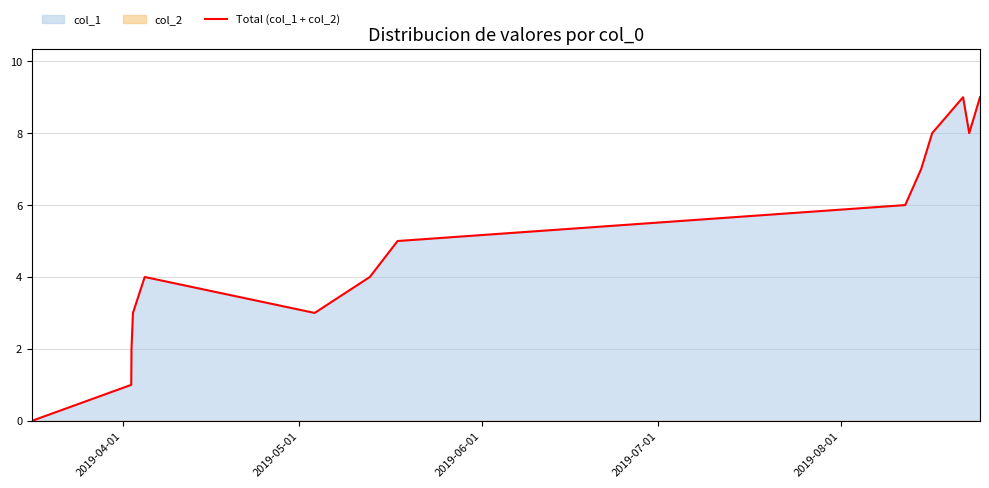

Count the number of values greater than 5.

6